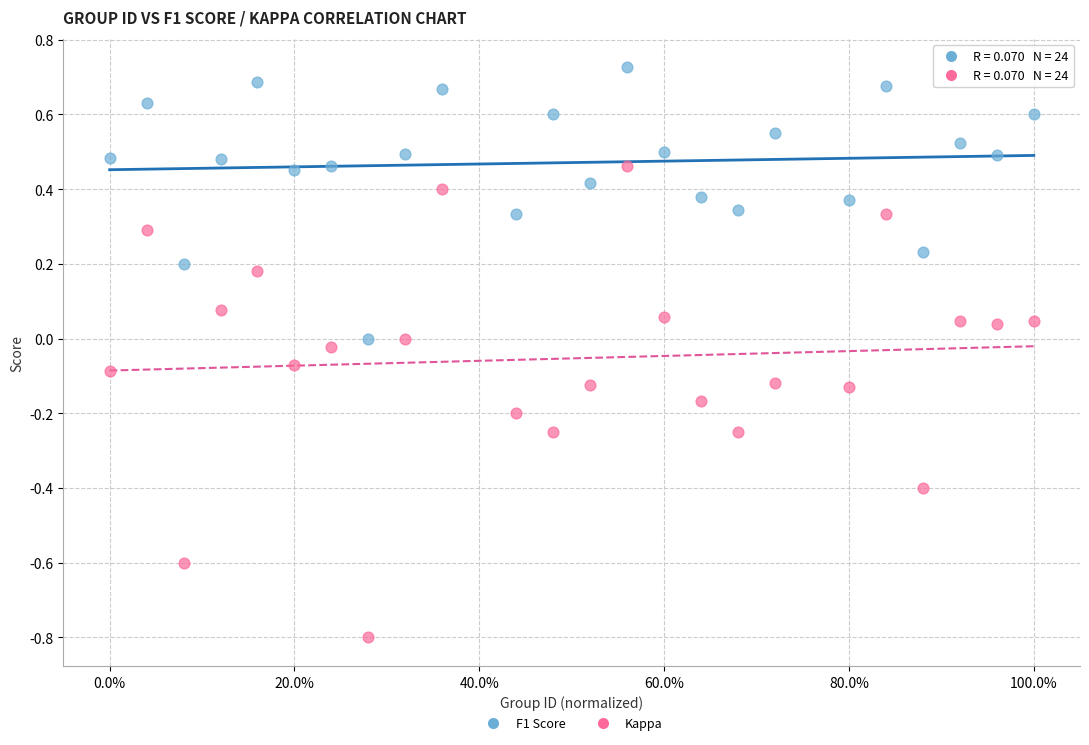

Which series reaches the minimum Y coordinate?

Kappa